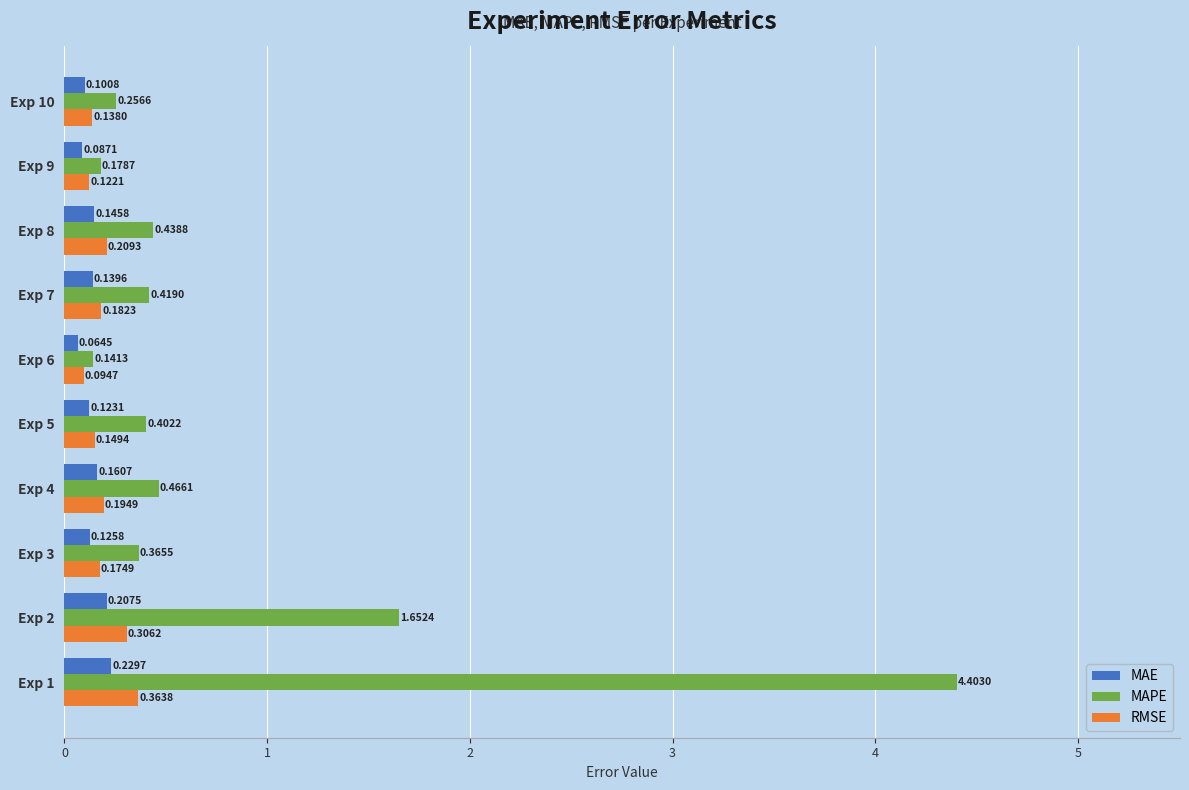

What is the sum of all RMSE values?

1.9